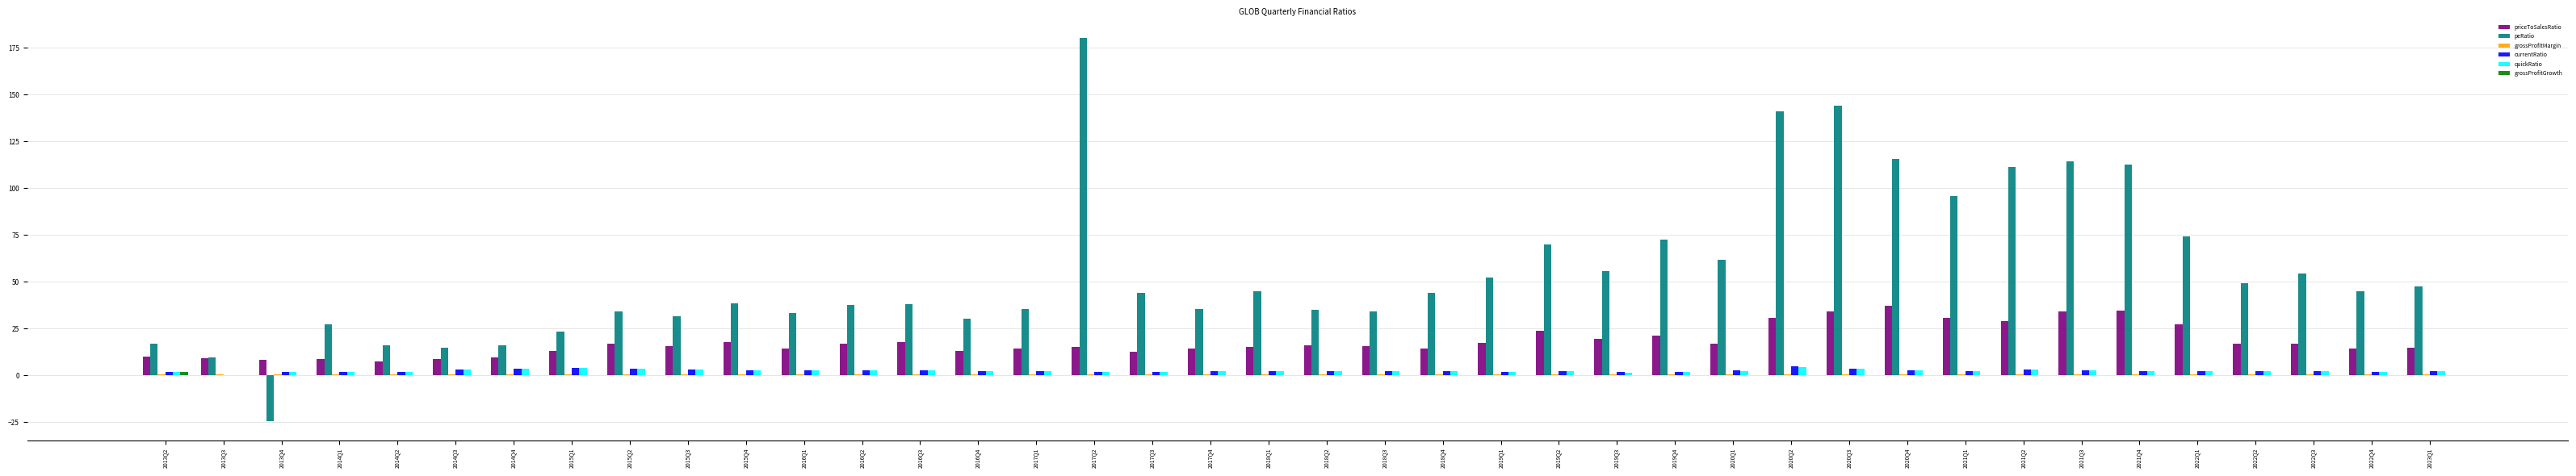

Which series changed the most between 2017Q1 and 2022Q1?

peRatio